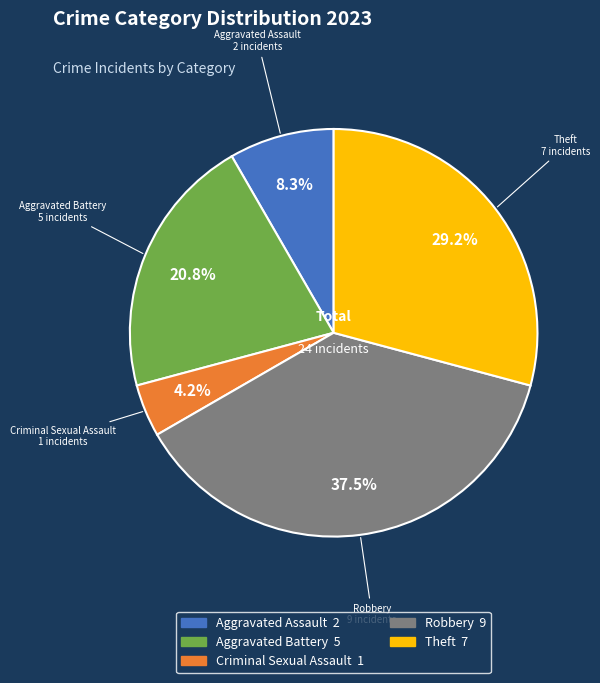

Count the number of slices in the pie.

5